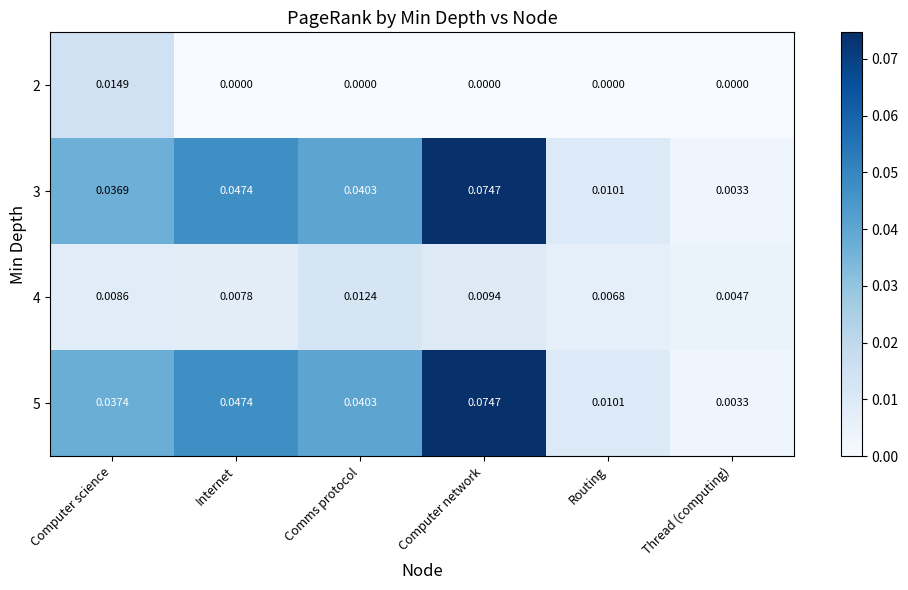

Rank the categories by 5 value from highest to lowest.

Computer network, Internet, Comms protocol, Computer science, Routing, Thread (computing)